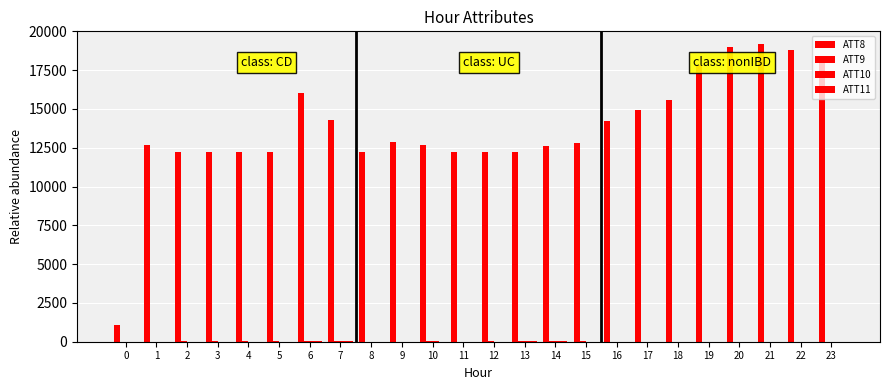

What is the highest value of the ATT8 series?

19200.0